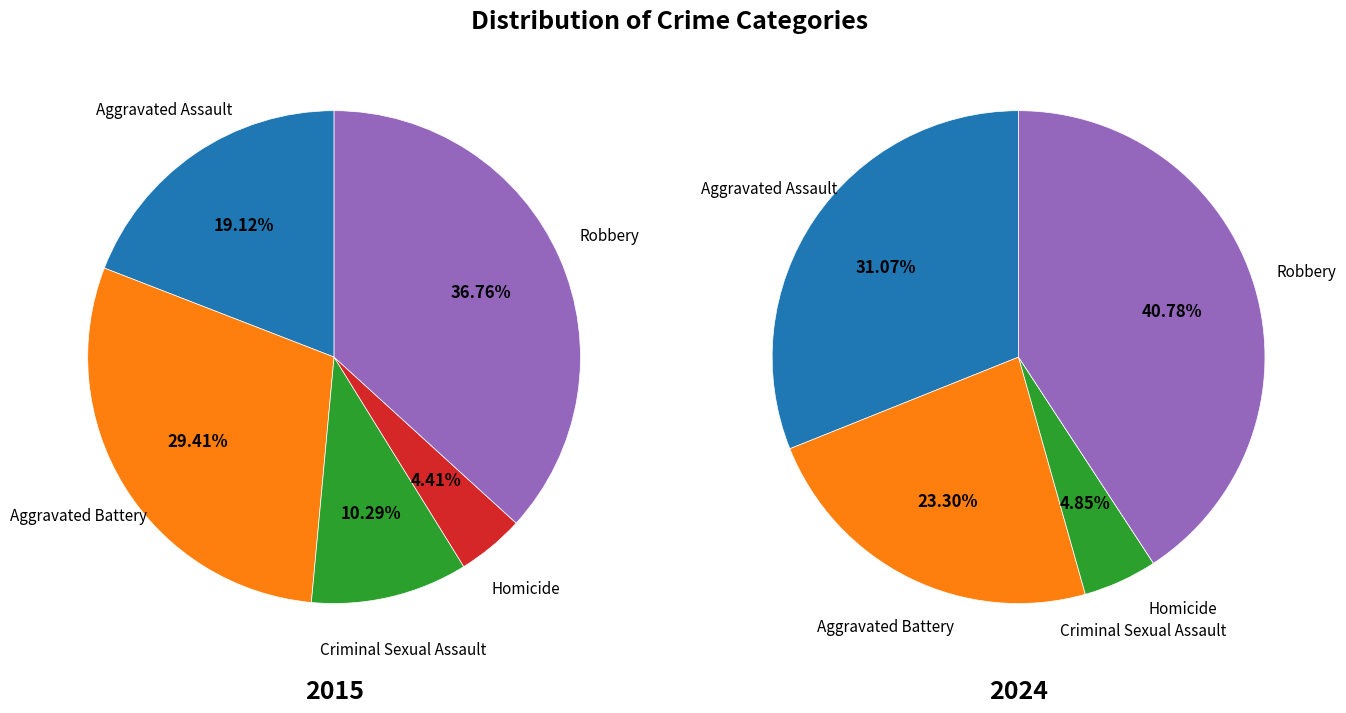

How many slices are in this pie chart?

5